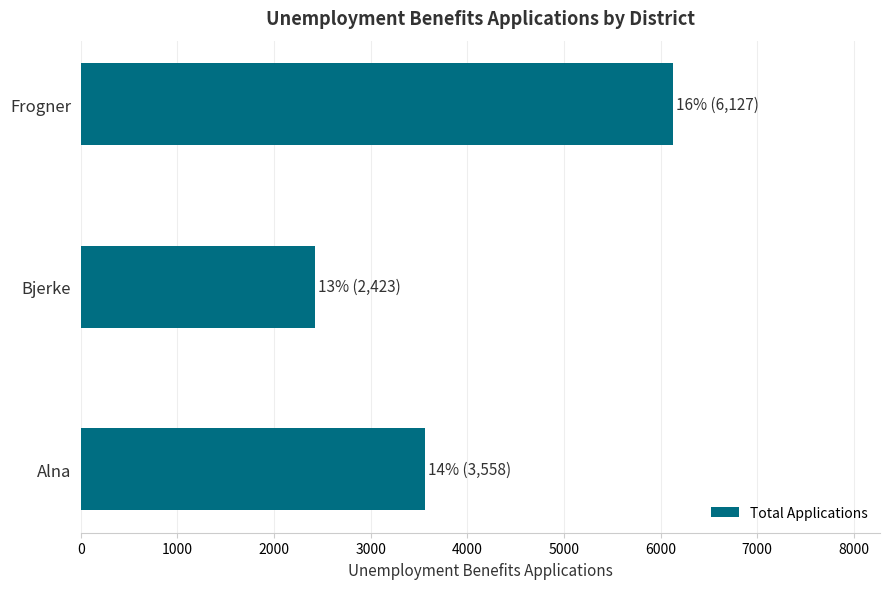

What is the change in value from Alna to Frogner?

+2569